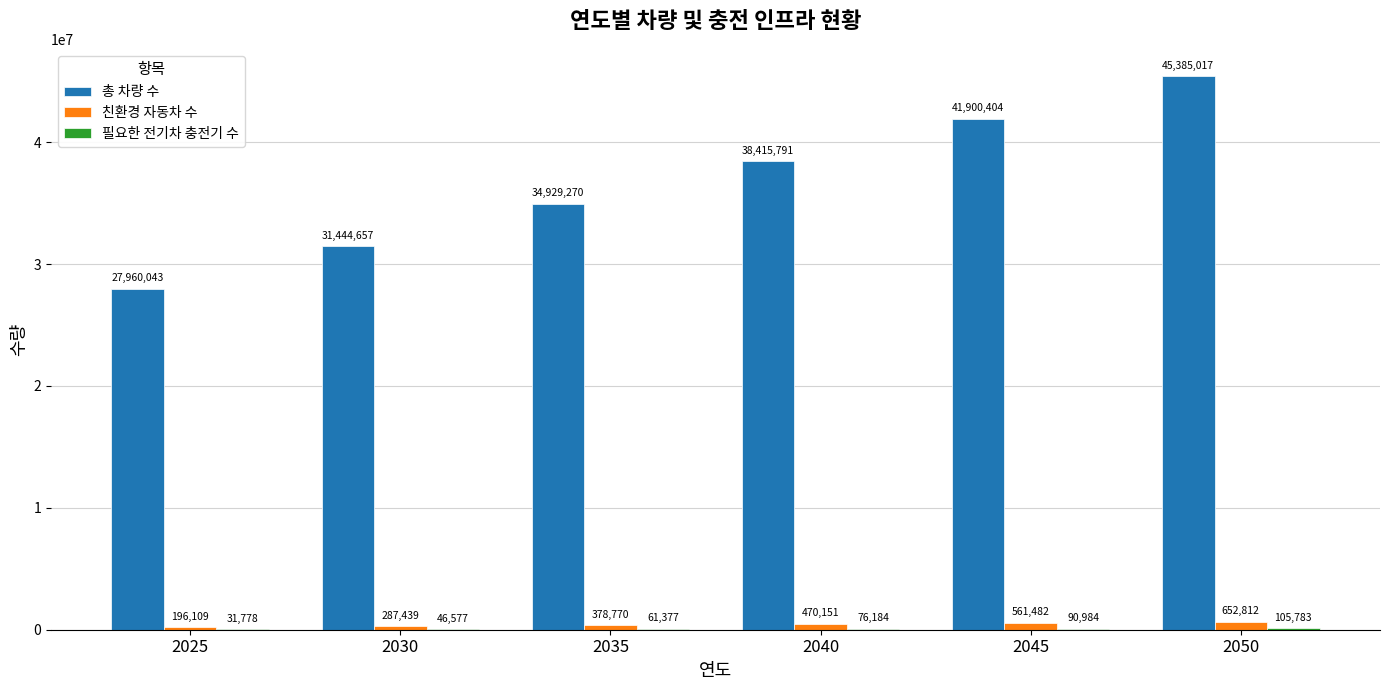

What is the sum of the 총 차량 수 values at 2035 and 2050?

80314287